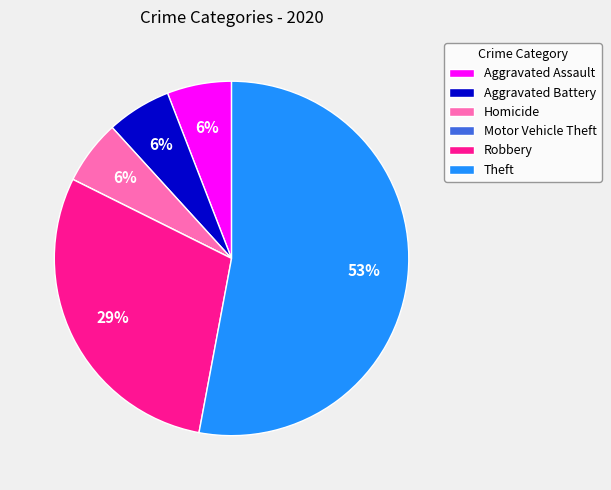

Combined, do Aggravated Battery and Aggravated Assault account for over 50%?

No